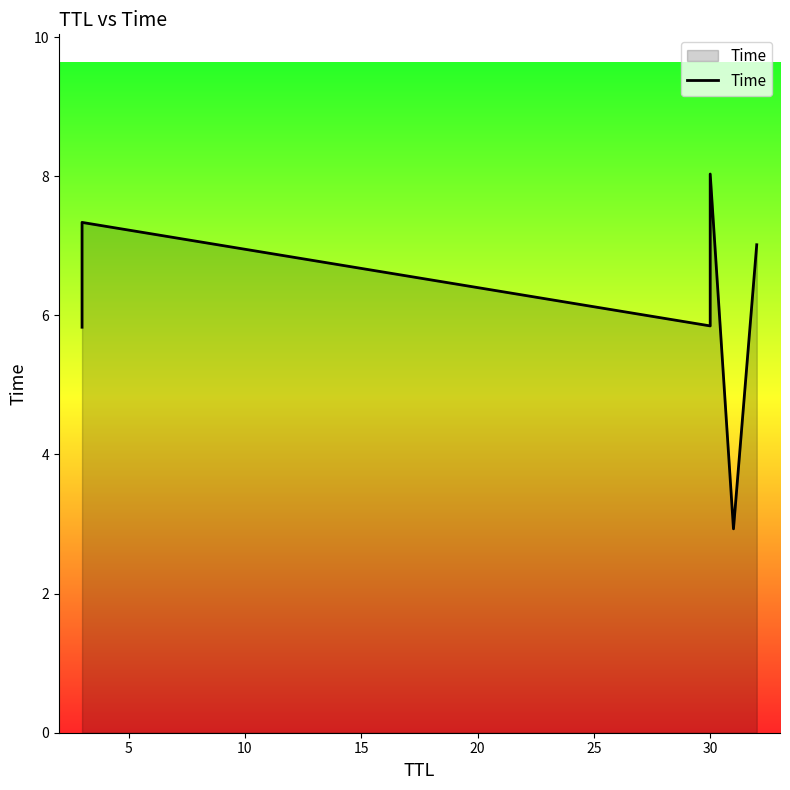

What is the difference between the maximum and minimum values?

5.1